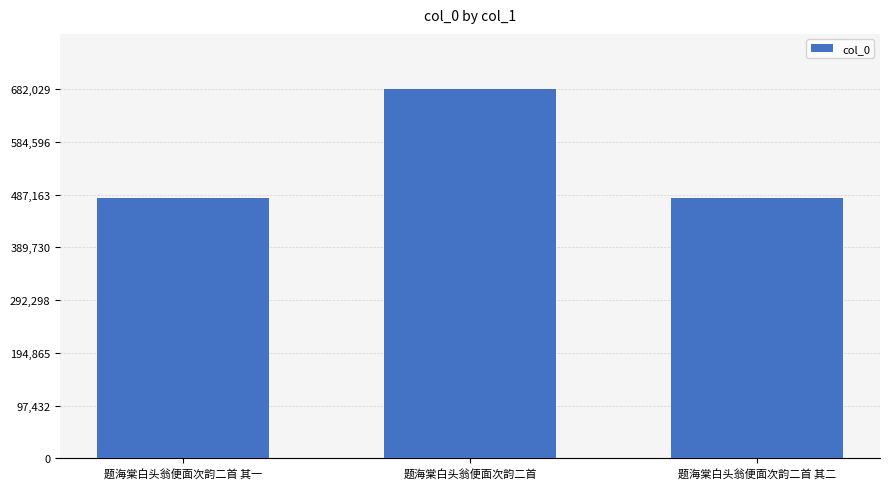

How many series are shown in this chart?

1